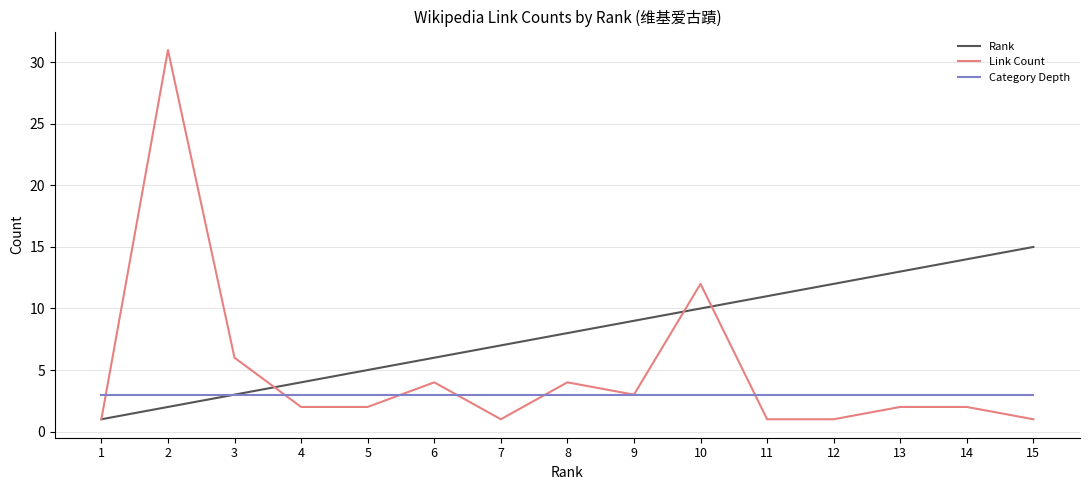

Between 2 and 12, which series saw the biggest shift?

Link Count